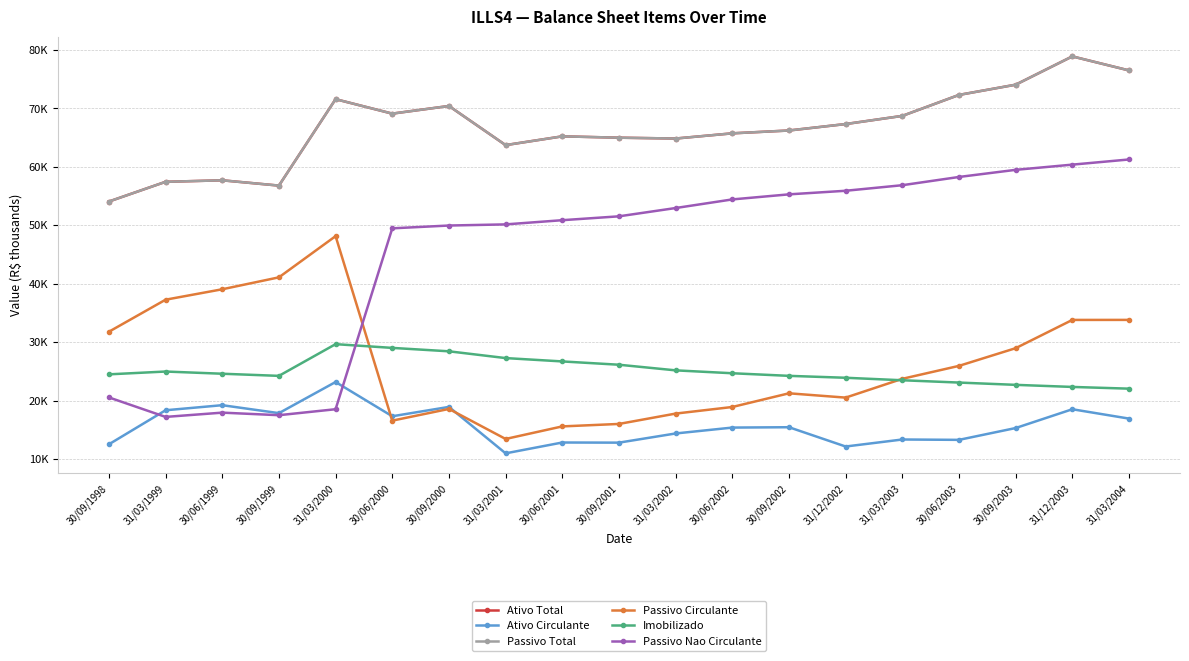

True or false: Passivo Total and Imobilizado cross at least once.

False